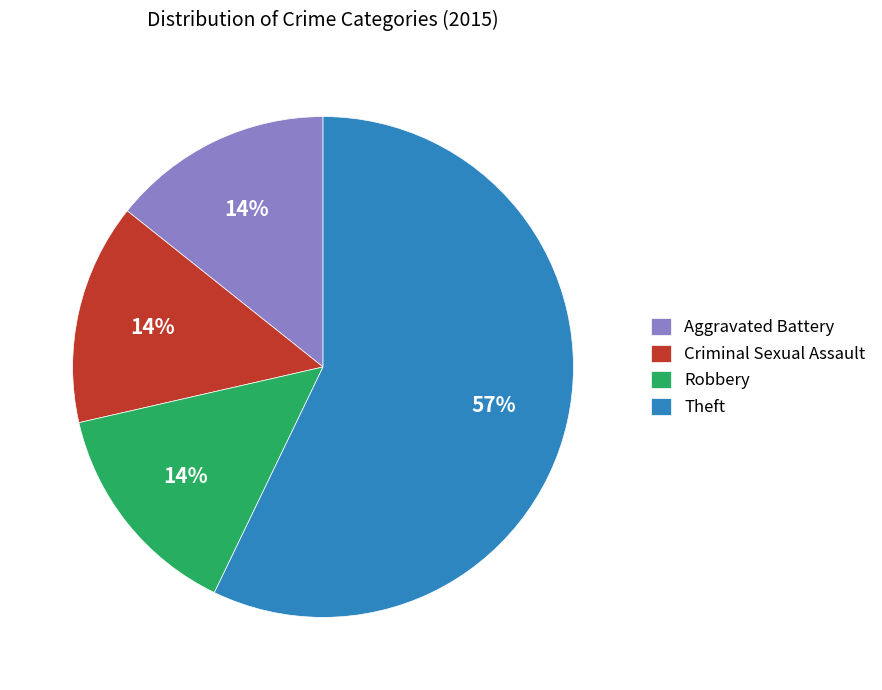

Combined, do Aggravated Battery and Criminal Sexual Assault account for over 50%?

No